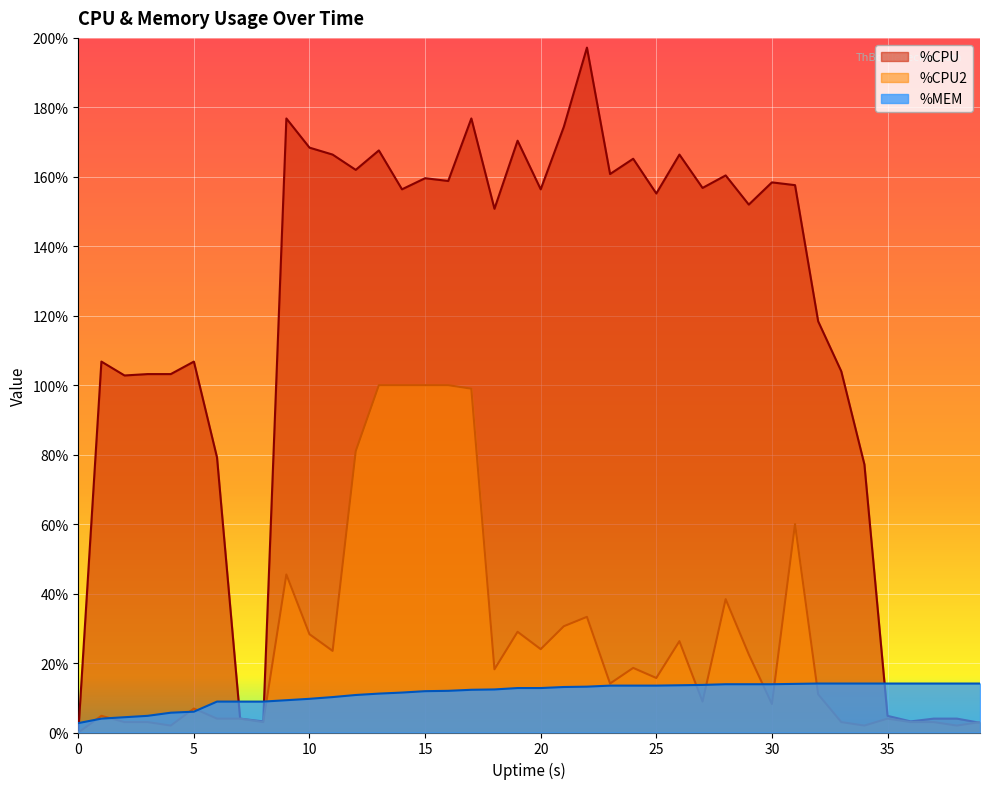

What is the difference between the %MEM values at 19 and 21?

0.3